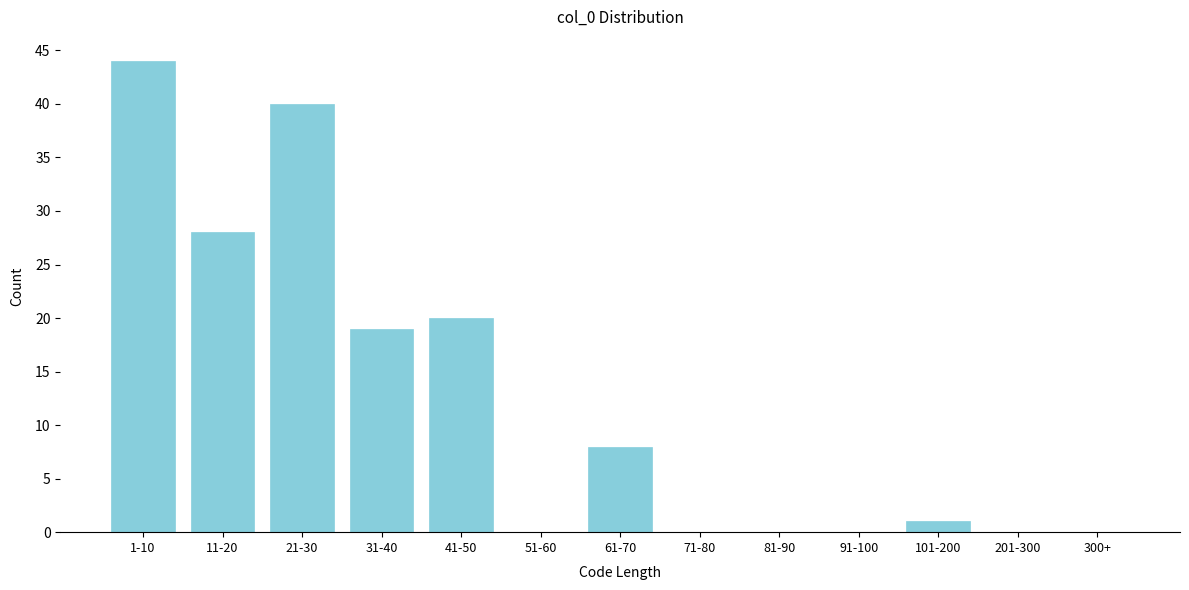

Reading left to right, extract all data points from this chart.

1-10=44	11-20=28	21-30=40	31-40=19	41-50=20	51-60=0	61-70=8	71-80=0	81-90=0	91-100=0	101-200=1	201-300=0	300+=0